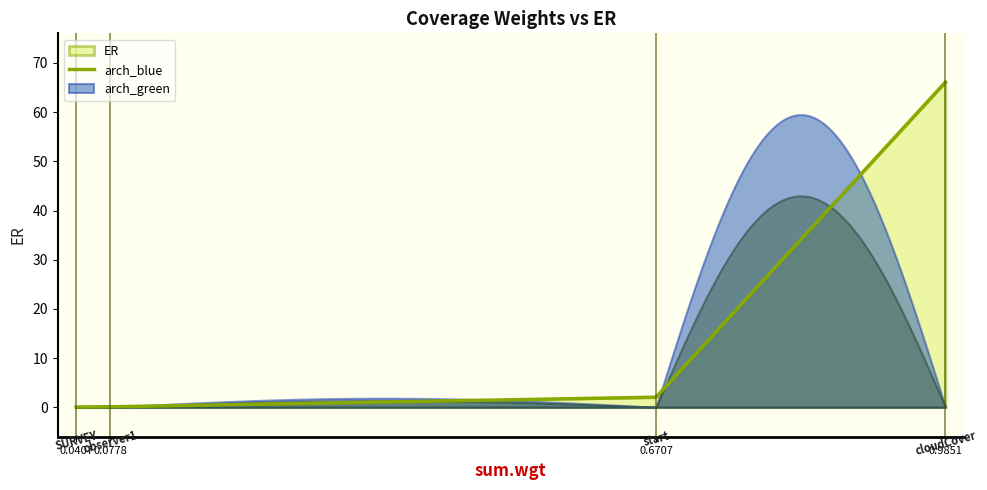

List the labels in order of value, smallest first.

SURVEY, observer1, start, cloudCover